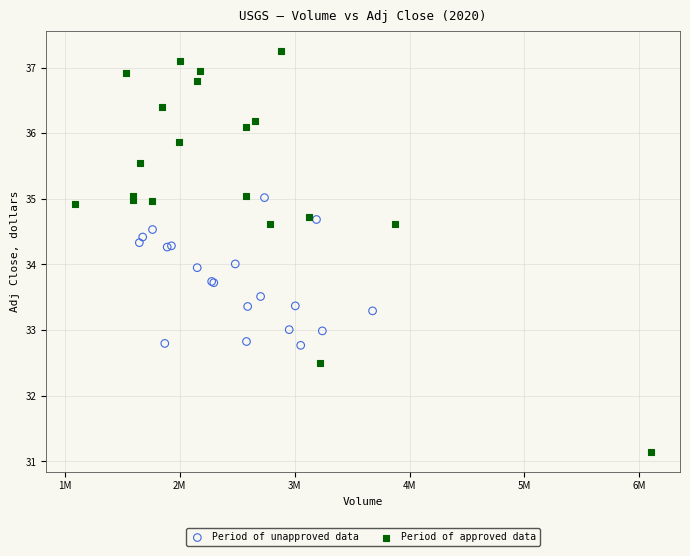

Which series reaches the maximum Y coordinate?

Period of approved data